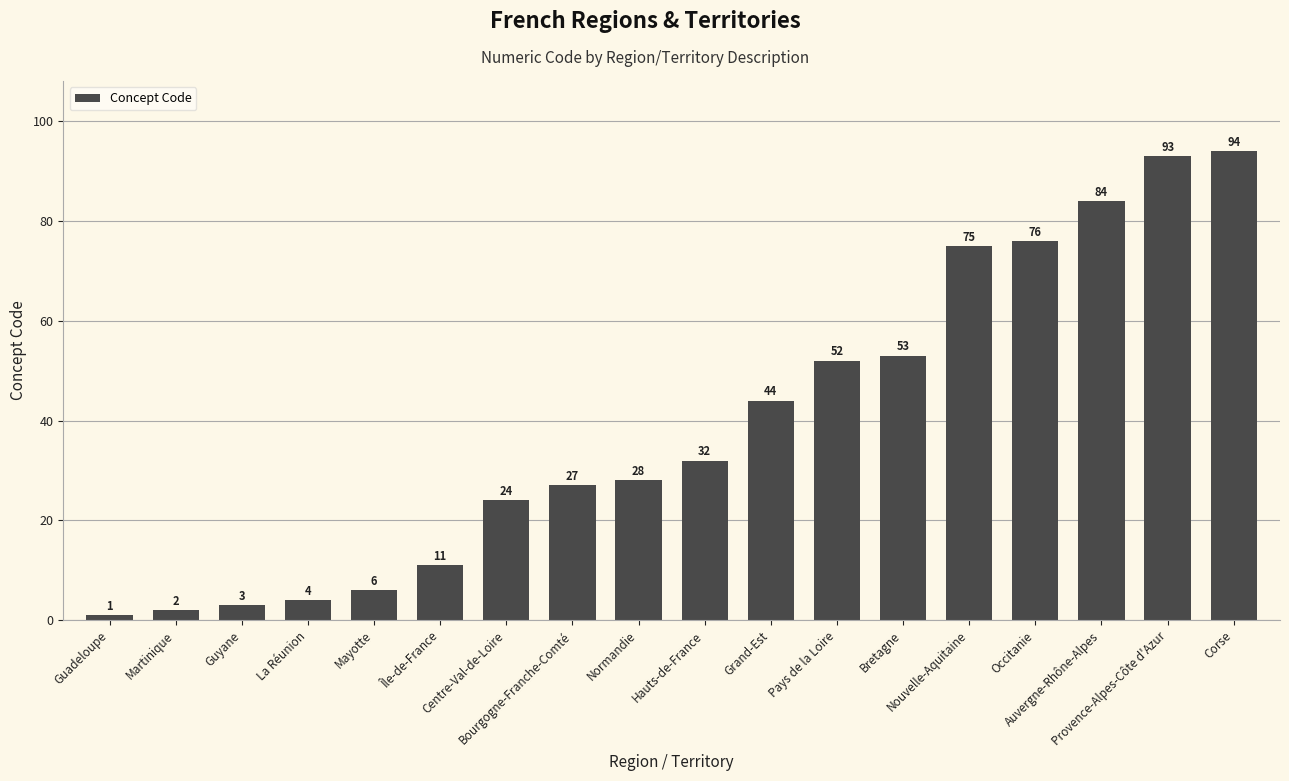

What is the label of the 11th bar from the right?

Bourgogne-Franche-Comté